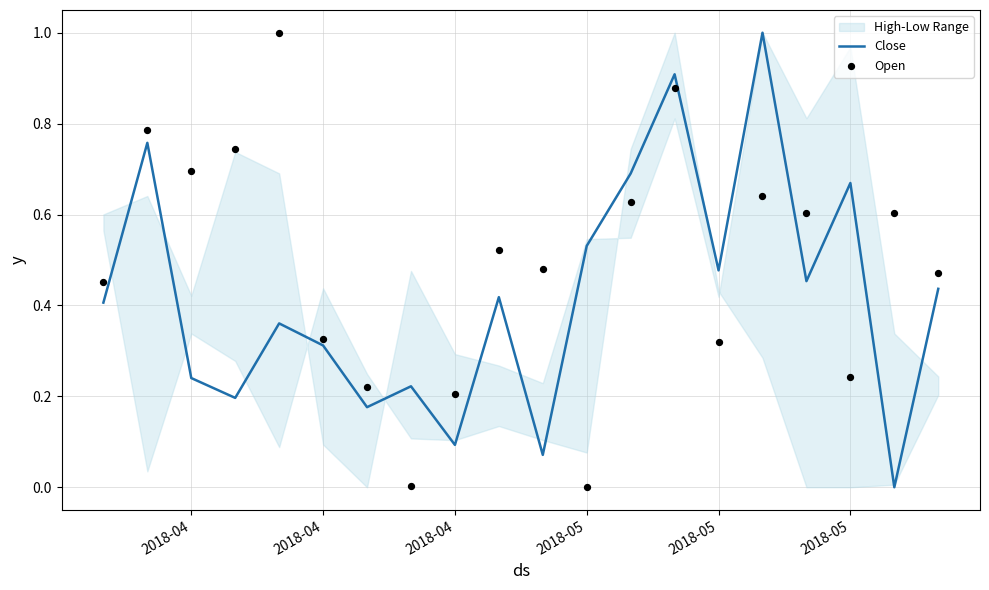

Which series has the largest total across all categories?

Open